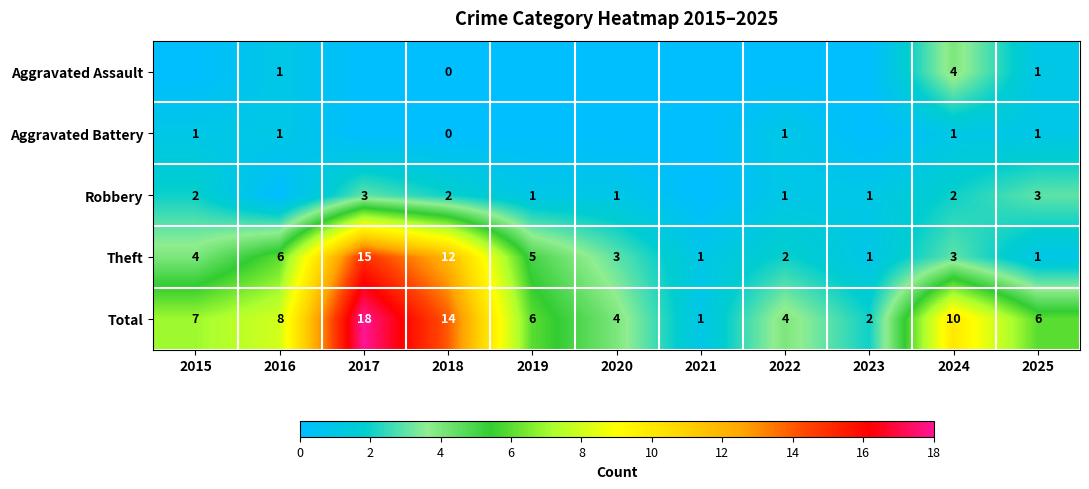

What is the sum of all Theft values?

53